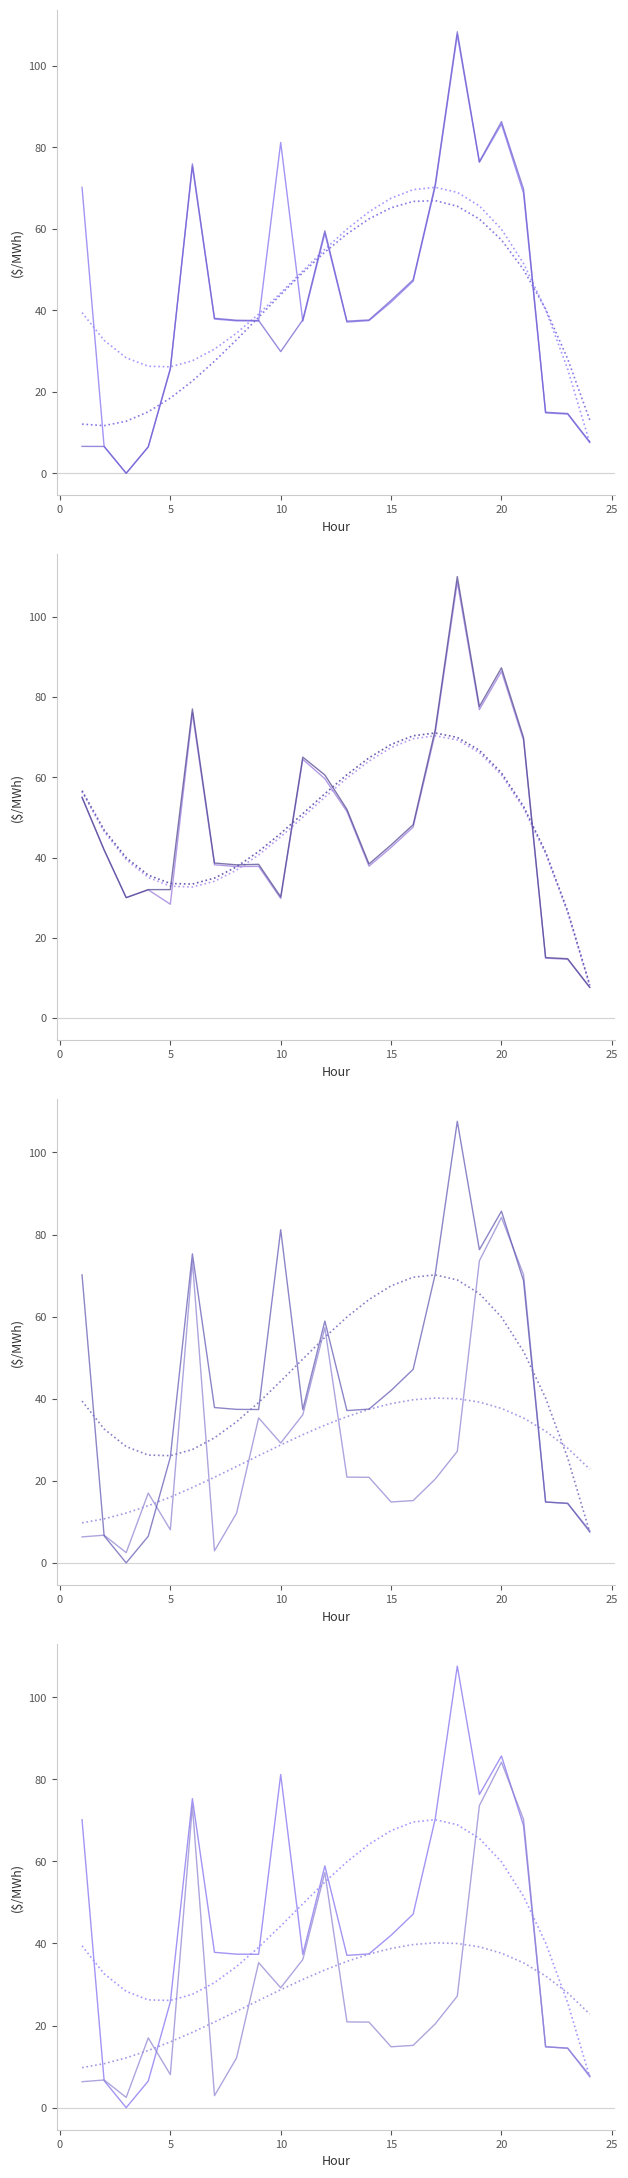

True or false: MD.CALVERTCLIFF_MISI and EC.MARITIMES_NYSI cross at least once.

True